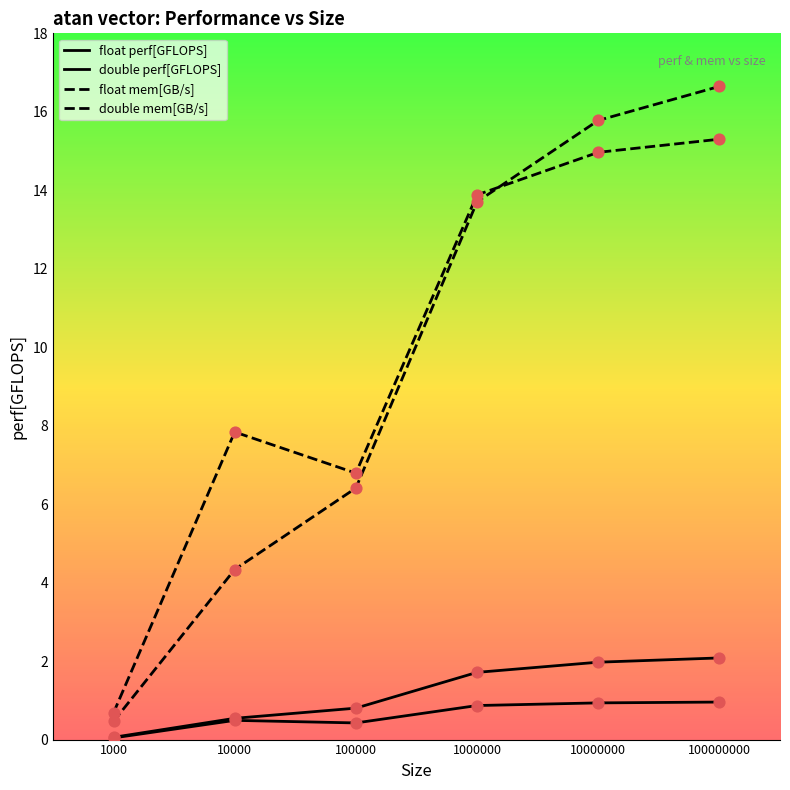

At how many categories does at least one series exceed 14?

2